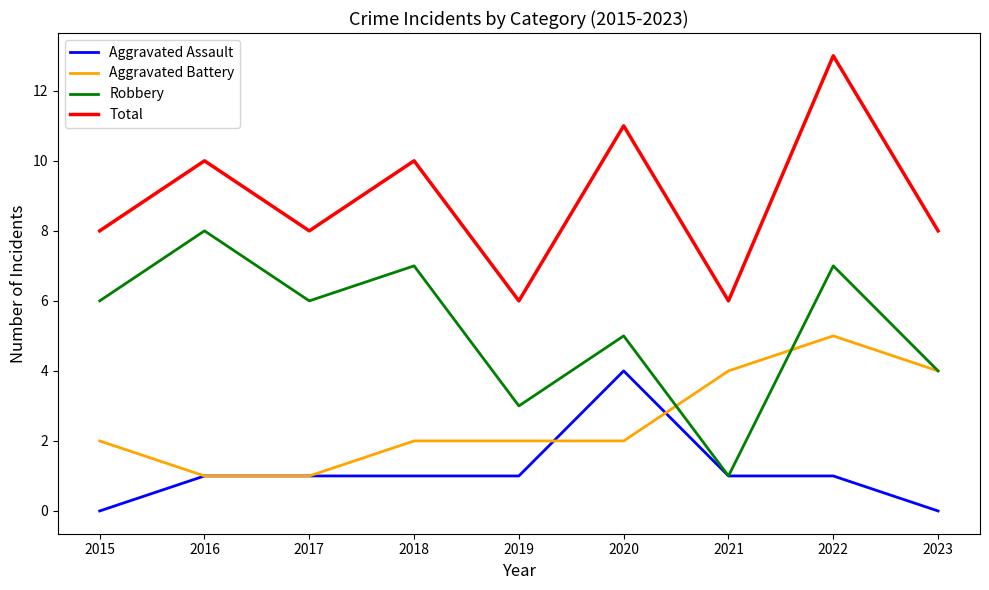

What is the sum of the Aggravated Battery values at 2020 and 2022?

7